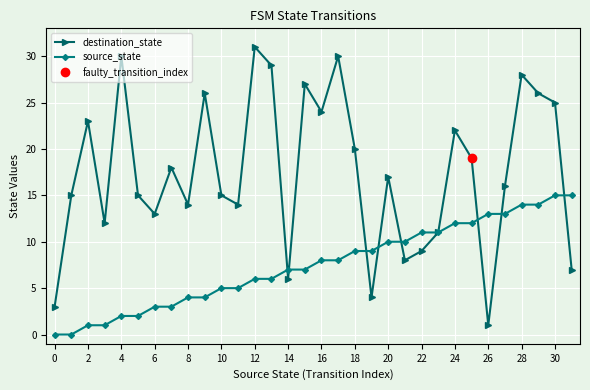

At which category does destination_state reach its first local peak?

2